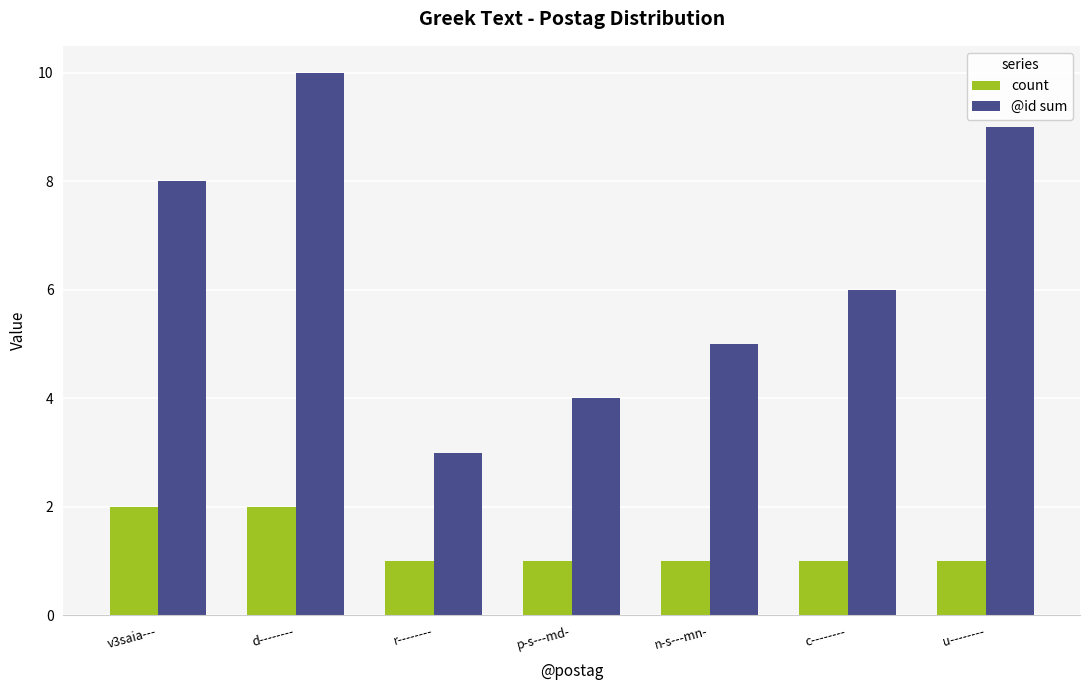

At which label does @id sum reach its peak?

d--------